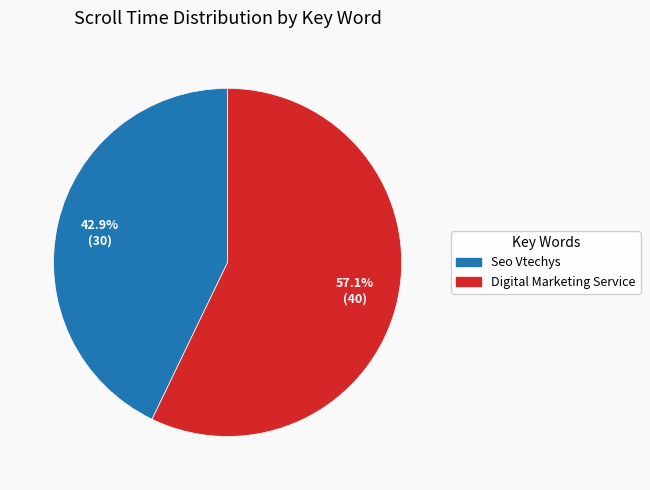

Is it true that Seo Vtechys is 43% of the pie?

True